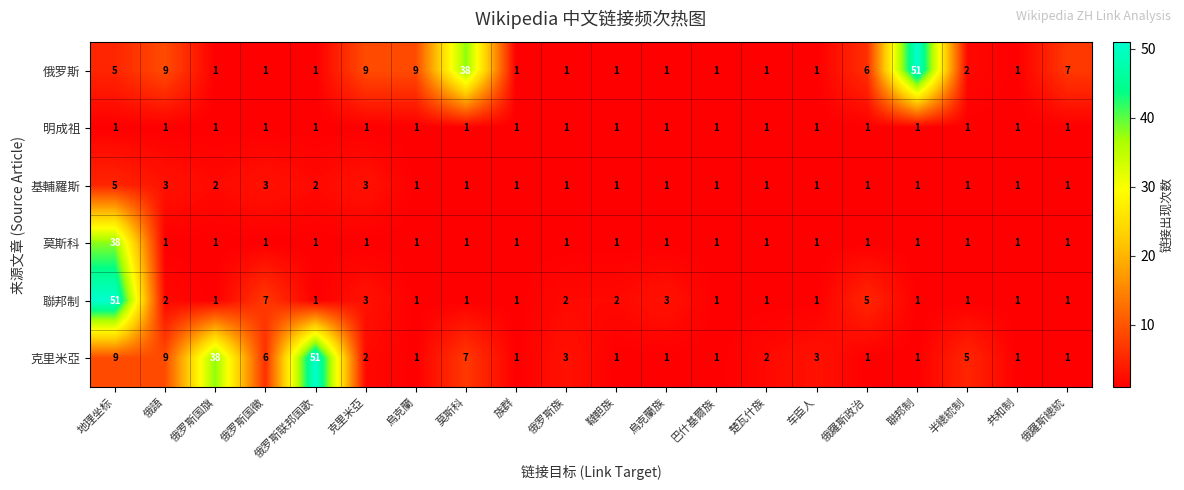

How many distinct data groups are displayed?

6